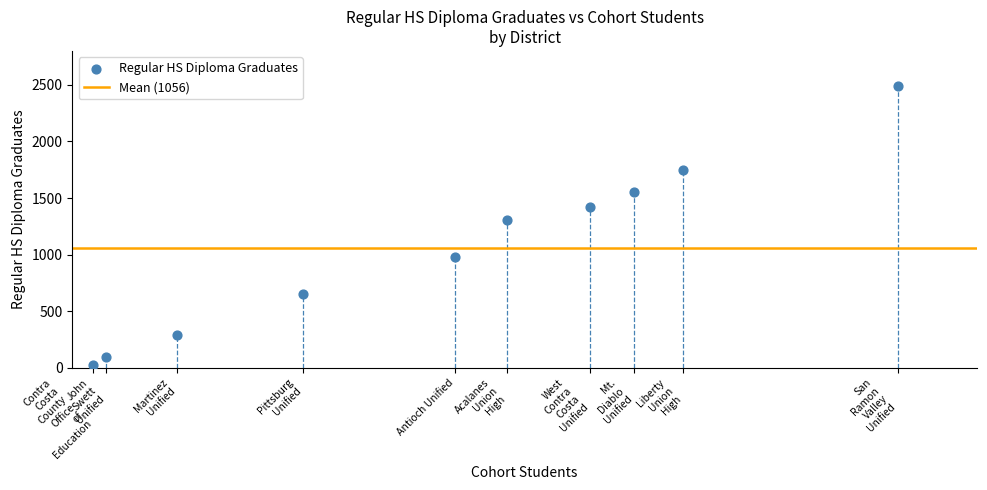

What Y value in the scatter plot is closest to 1256?

1305